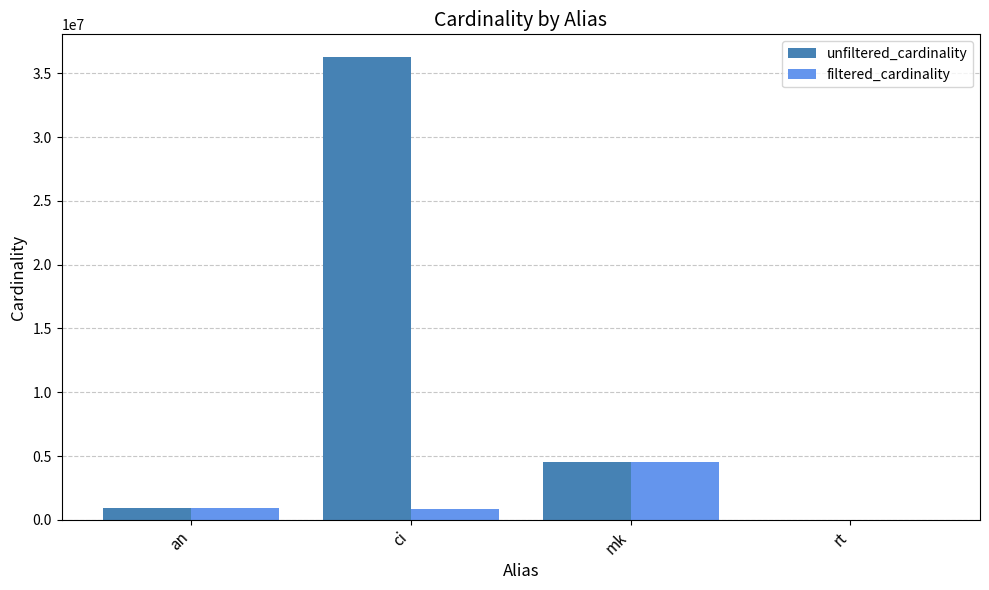

Is the value of unfiltered_cardinality at ci greater than the value of filtered_cardinality at rt?

Yes